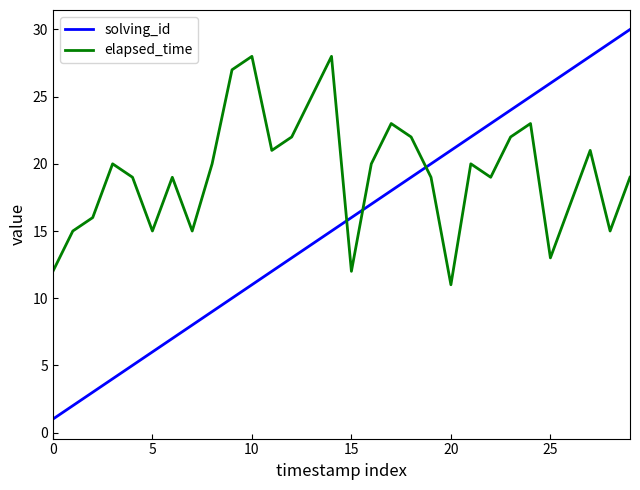

Does the chart display data point markers on the line(s)?

No